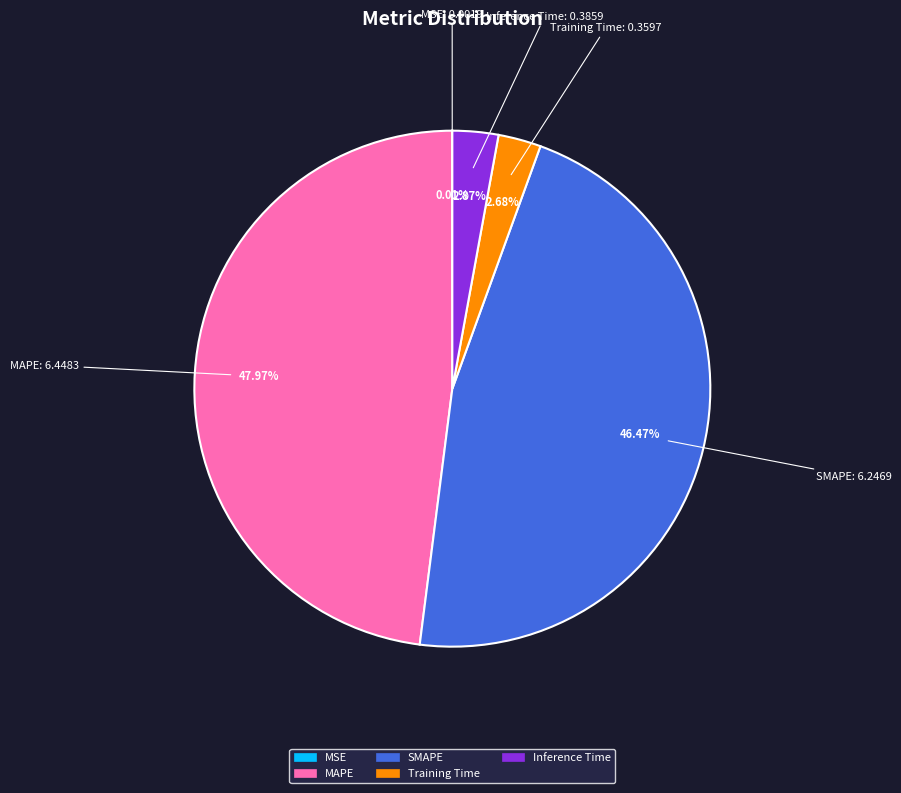

To the nearest percent, what is the difference between the largest and smallest slice percentages?

48%